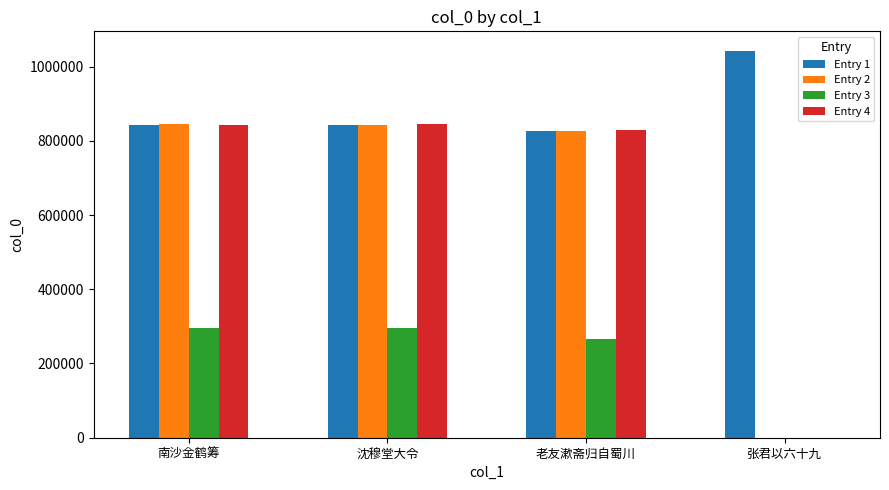

Count the number of data series in this chart.

4